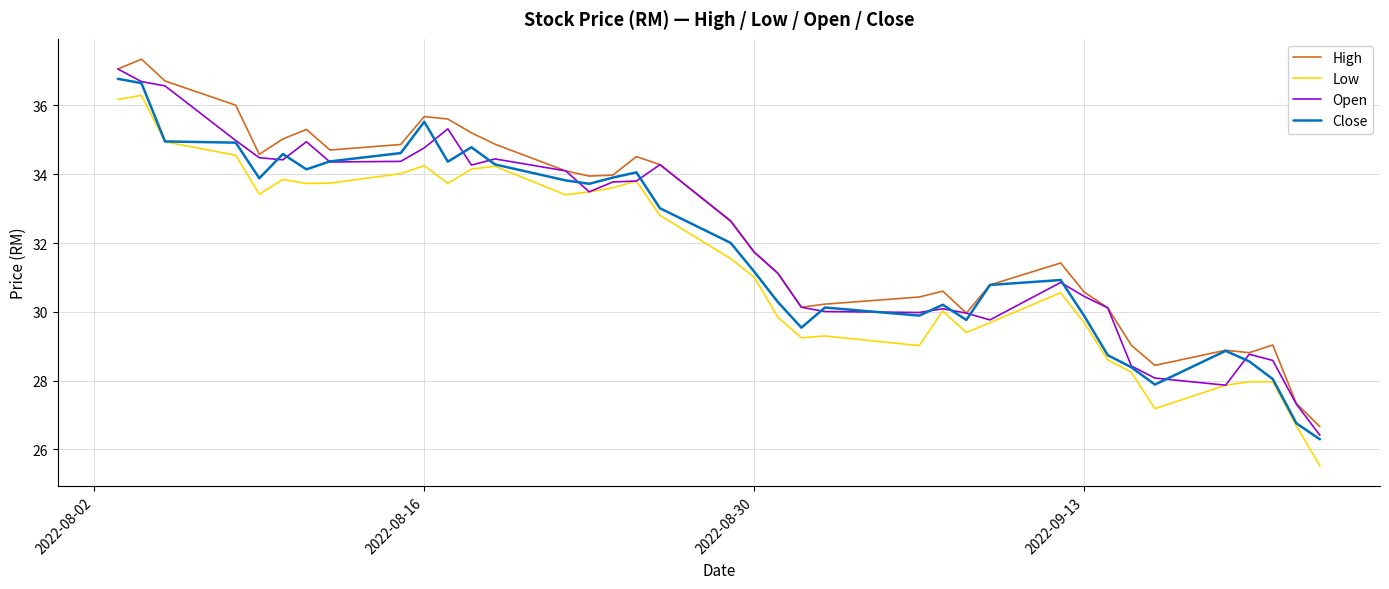

What are all the series names shown in the legend?

High, Low, Open, Close